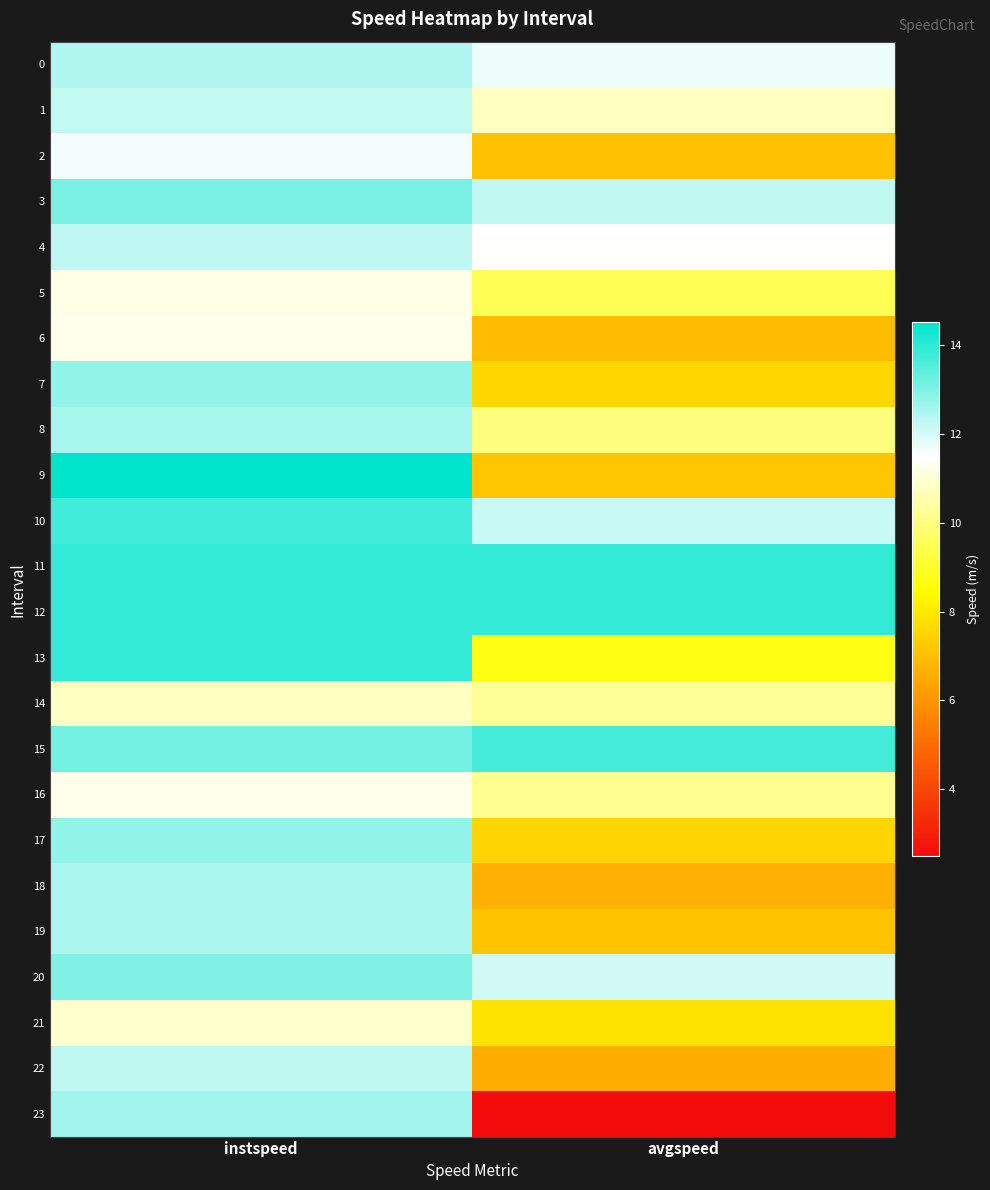

What is the total value across all series at avgspeed?

227.6